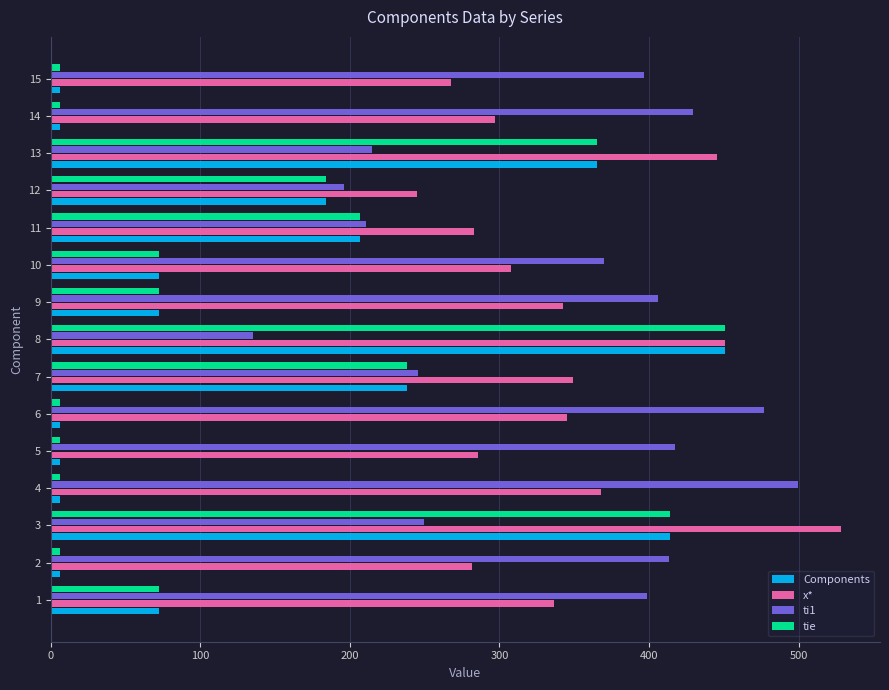

What is the difference between the highest and lowest values at 1?

326.5